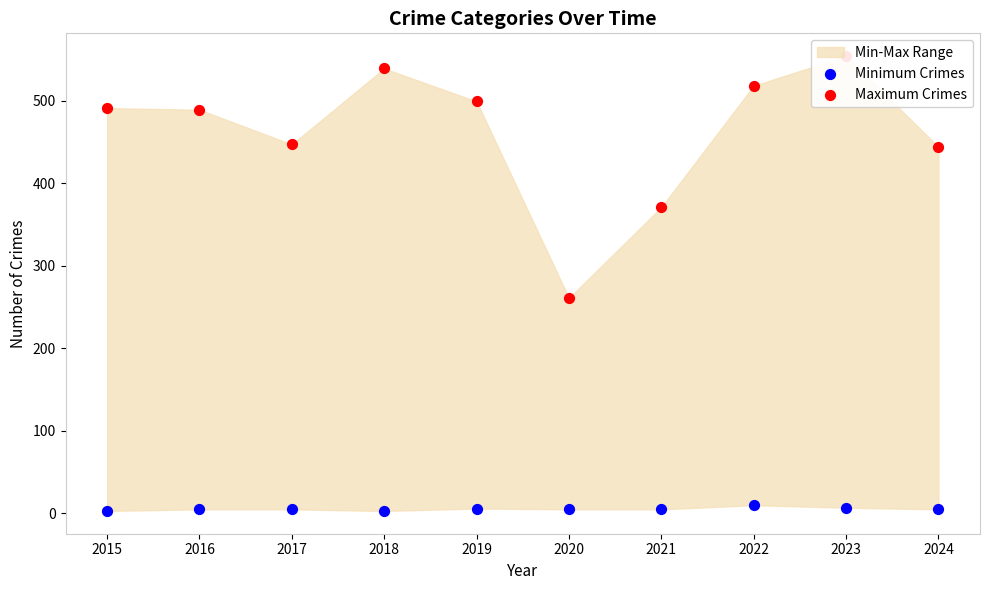

At which category is the sum across all series the highest?

2023